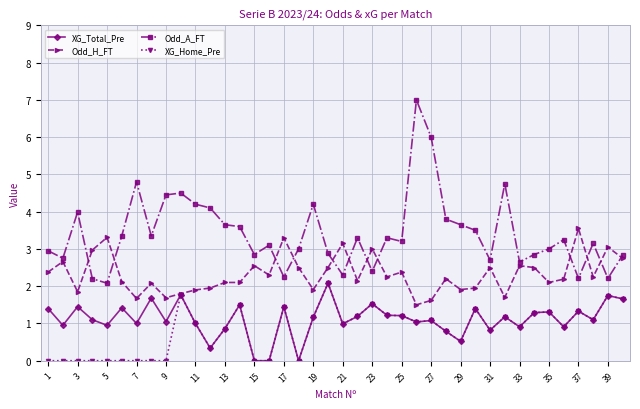

What is the maximum value for XG_Total_Pre?

2.1